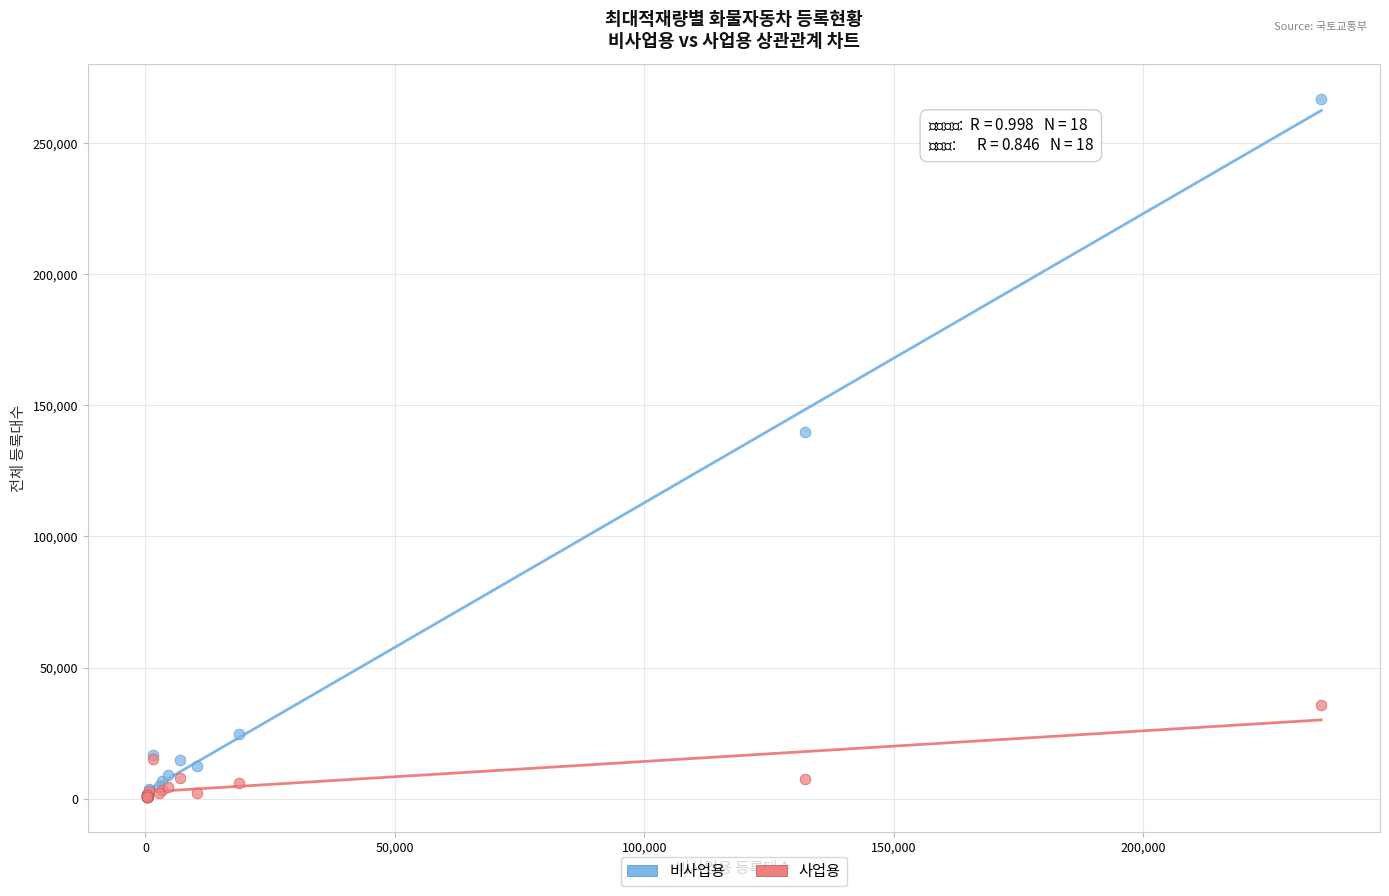

Across all series, what Y value is closest to 133776?

139747